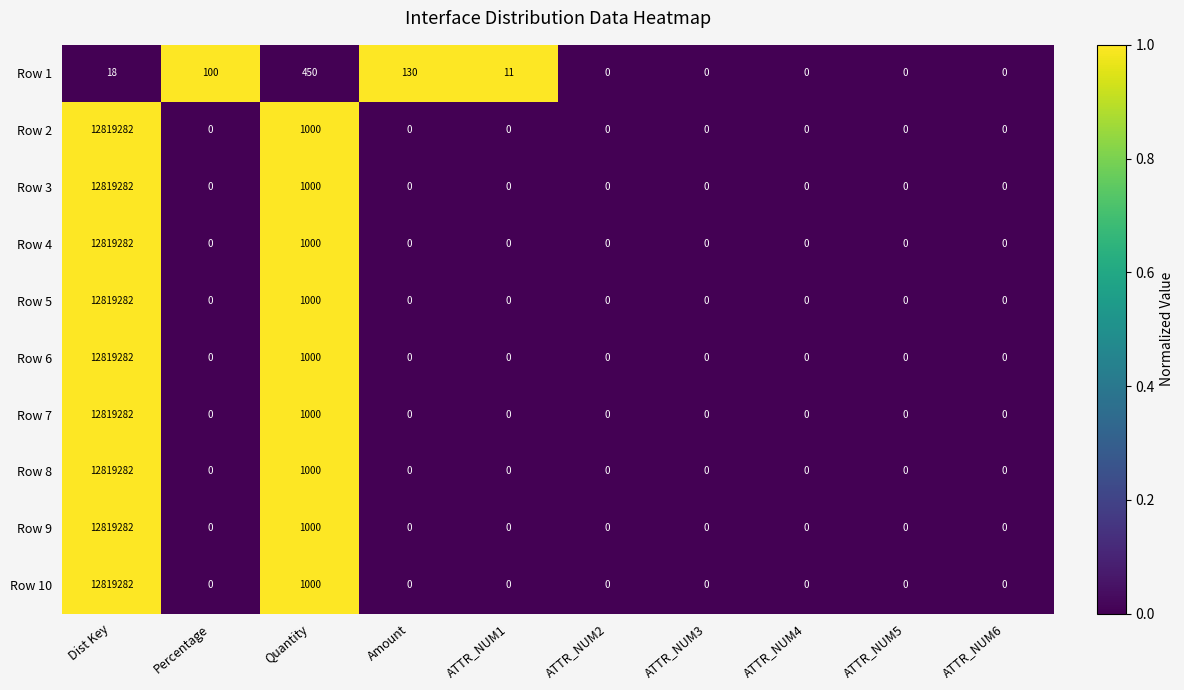

What is the spread (max minus min) of values at Quantity?

550